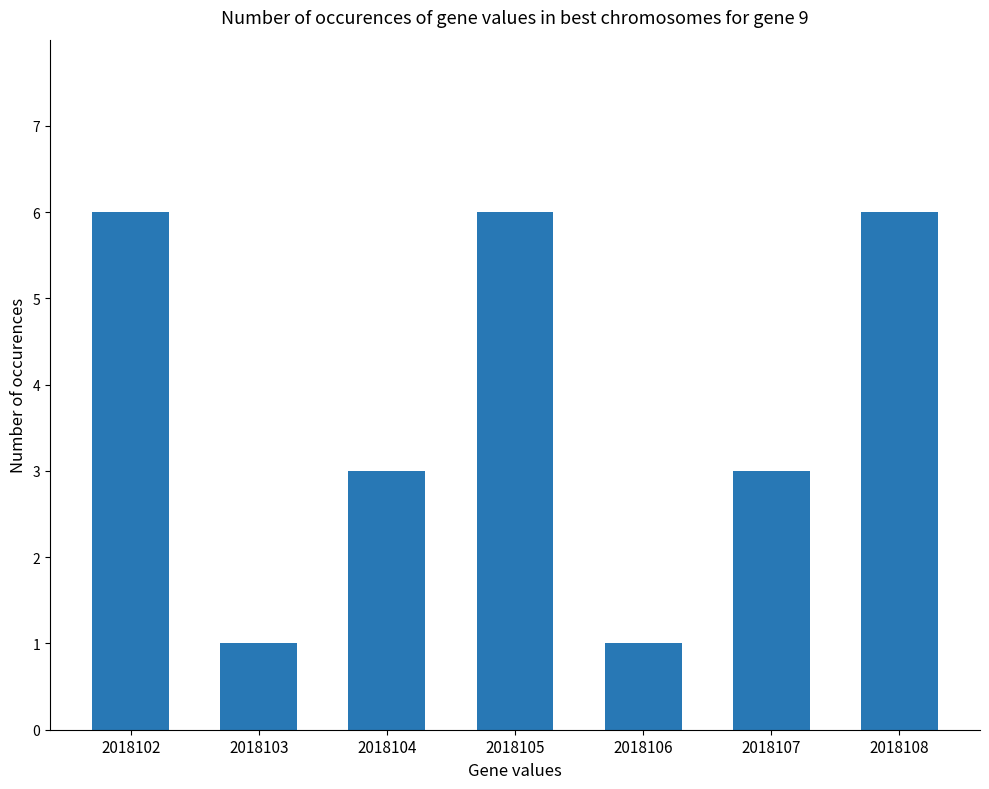

Which has a higher value, 2018106 or 2018108?

2018108